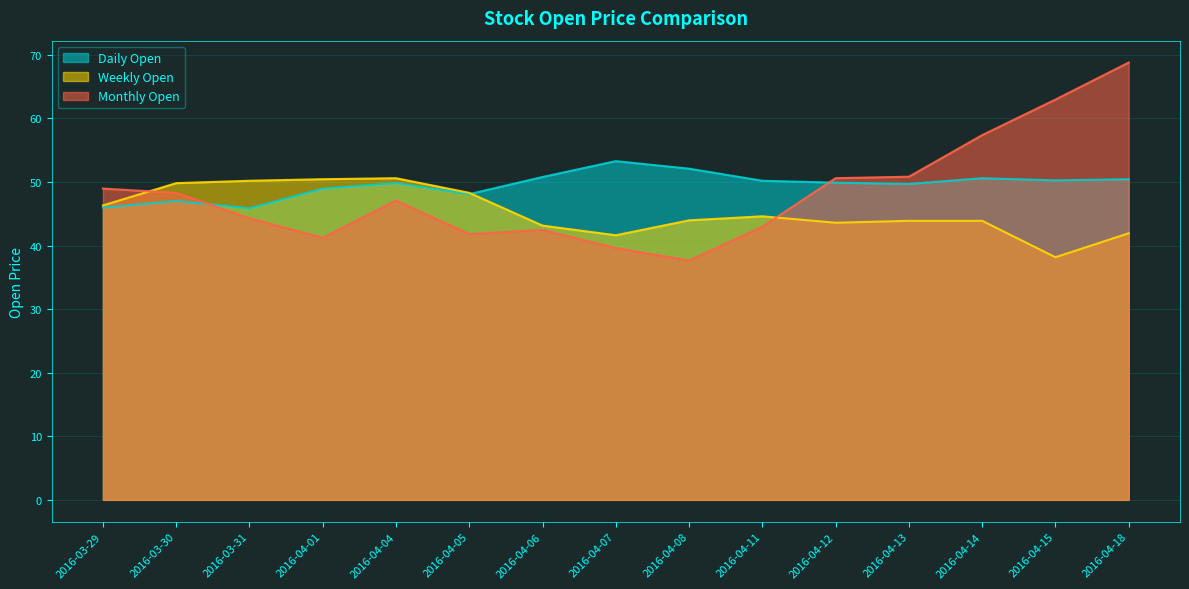

Where do Monthly Open and Weekly Open first cross each other?

2016-03-29 and 2016-03-30